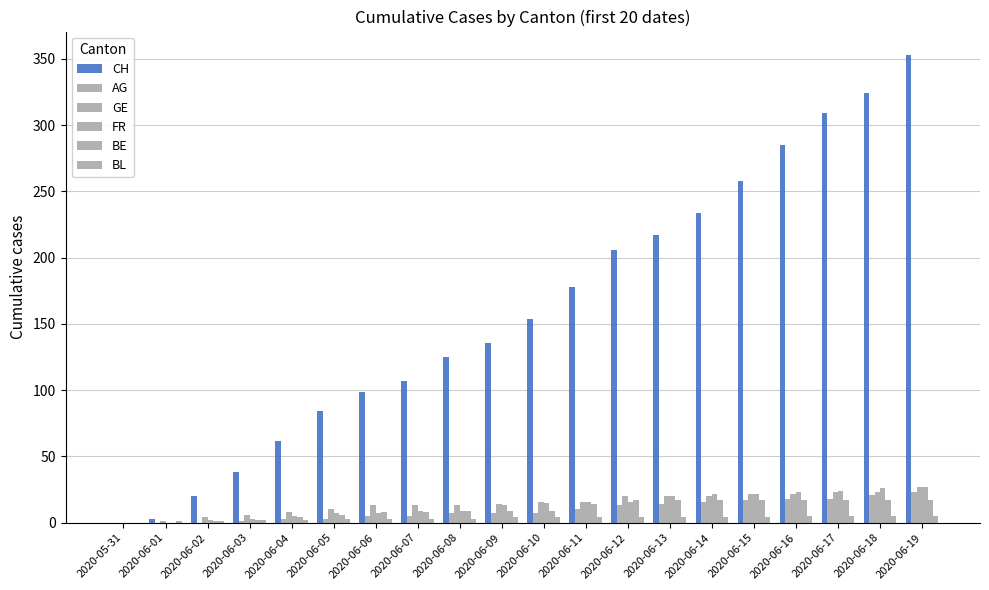

How many categories are shown in the chart?

20